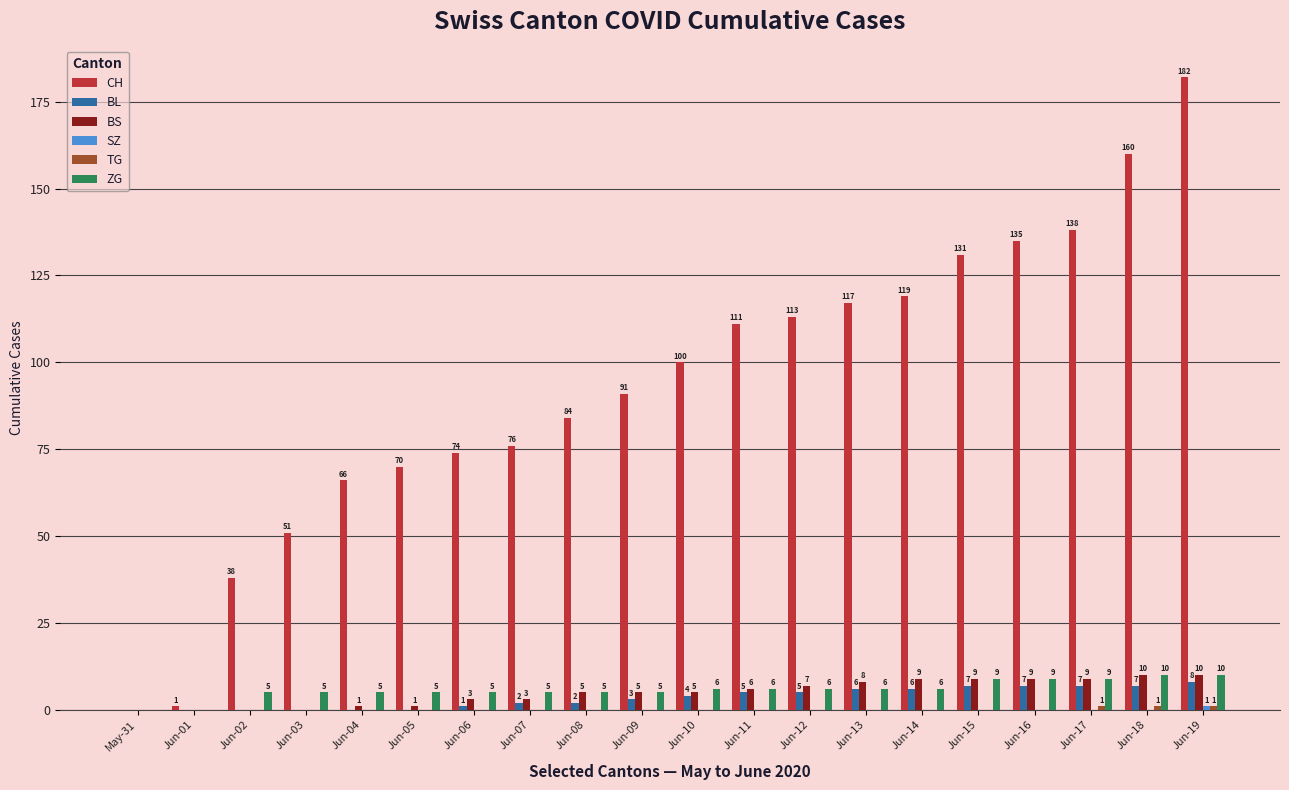

At which category is the sum across all series the highest?

Jun-19